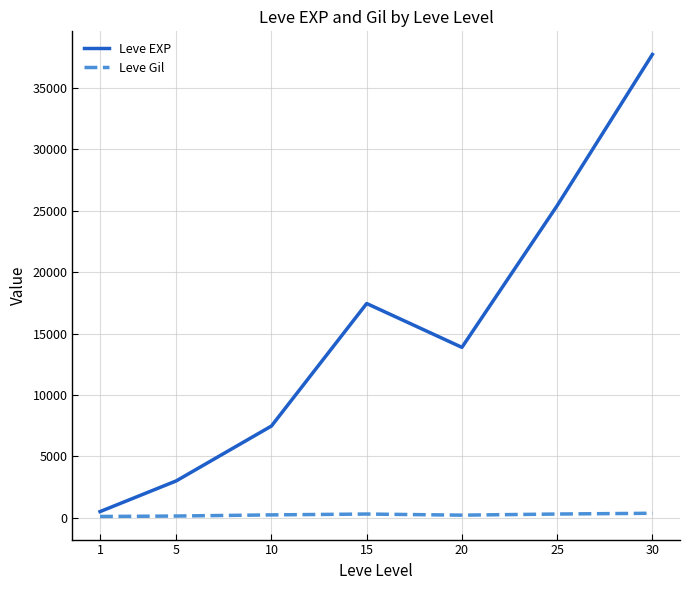

Does the chart display data point markers on the line(s)?

No